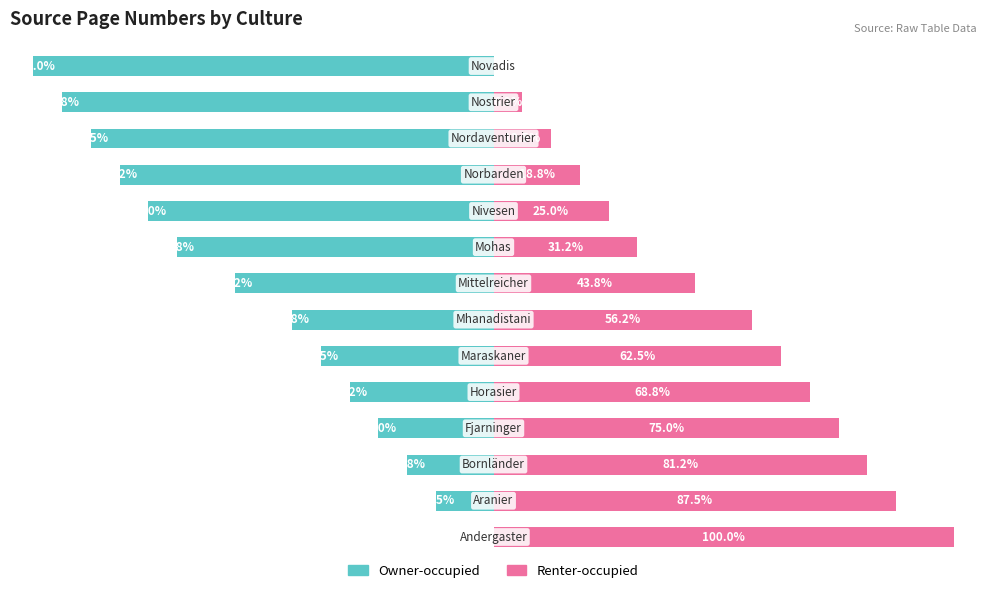

How many bars are there in each group?

2